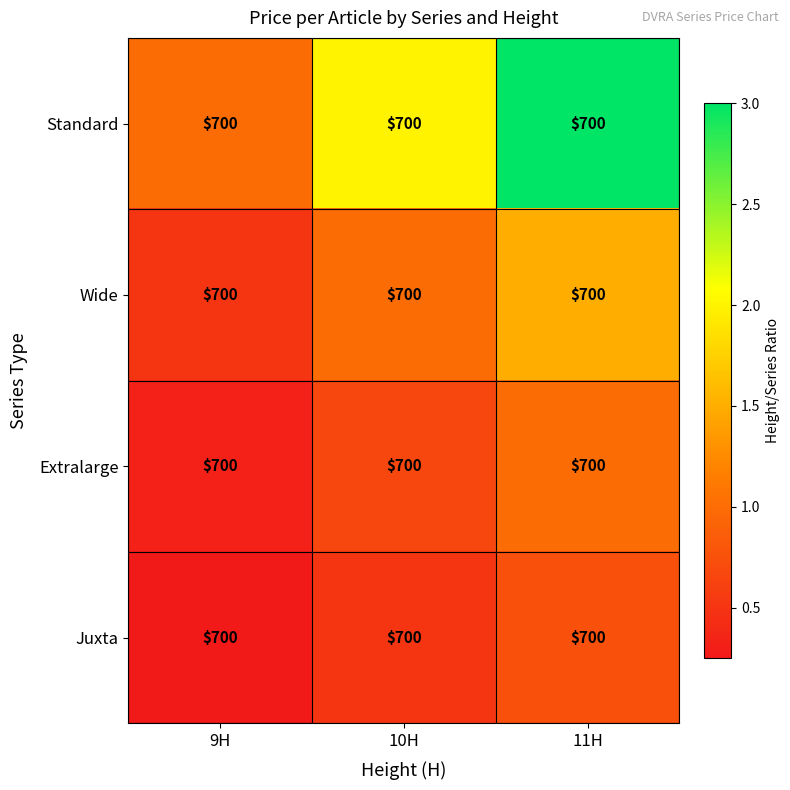

What is the difference between the maximum and minimum values in the Wide series?

1.0